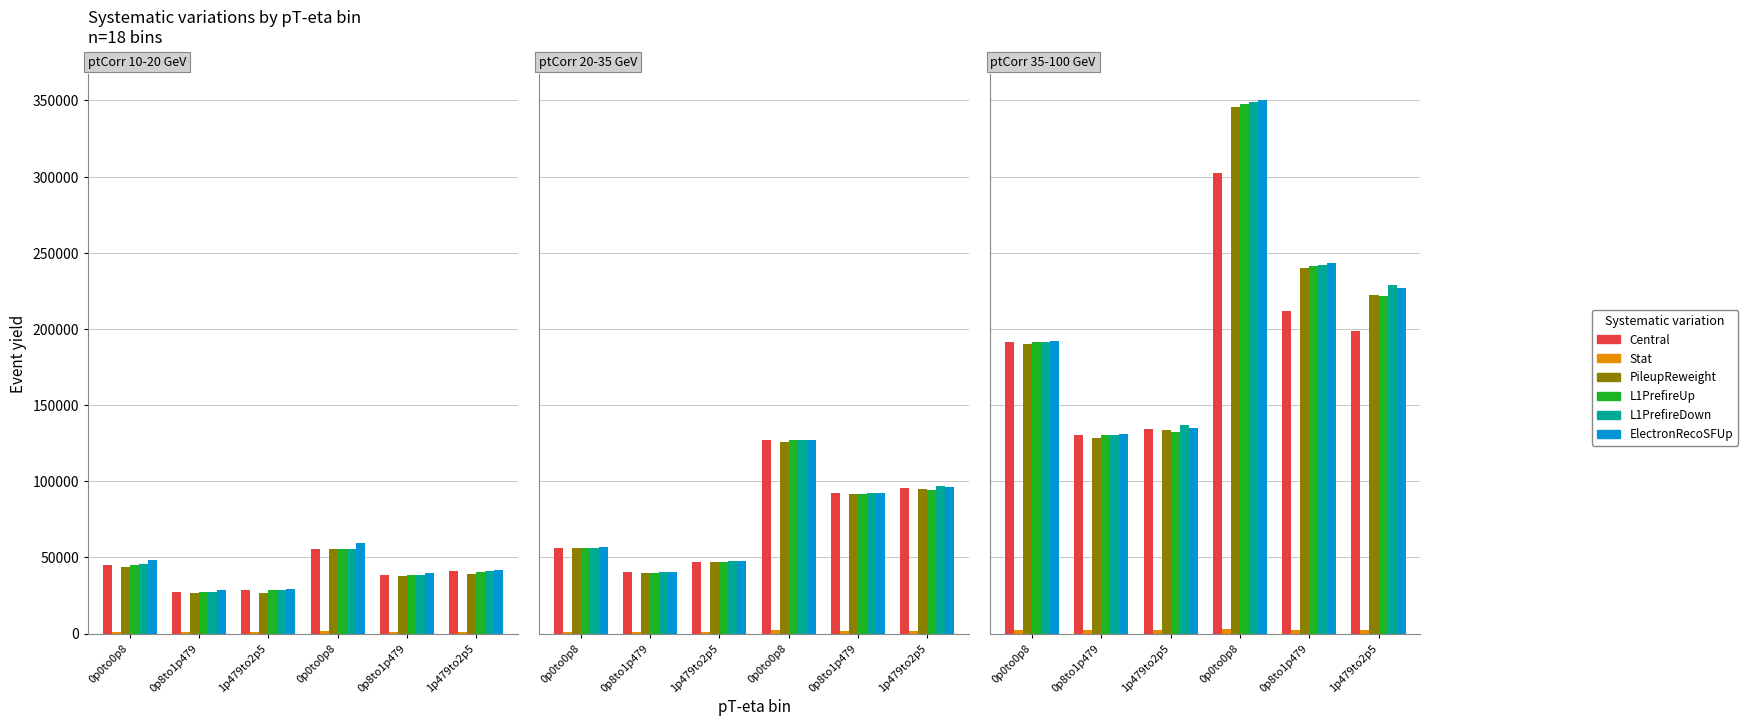

What is the label of the 3rd bar from the left?

1p479to2p5